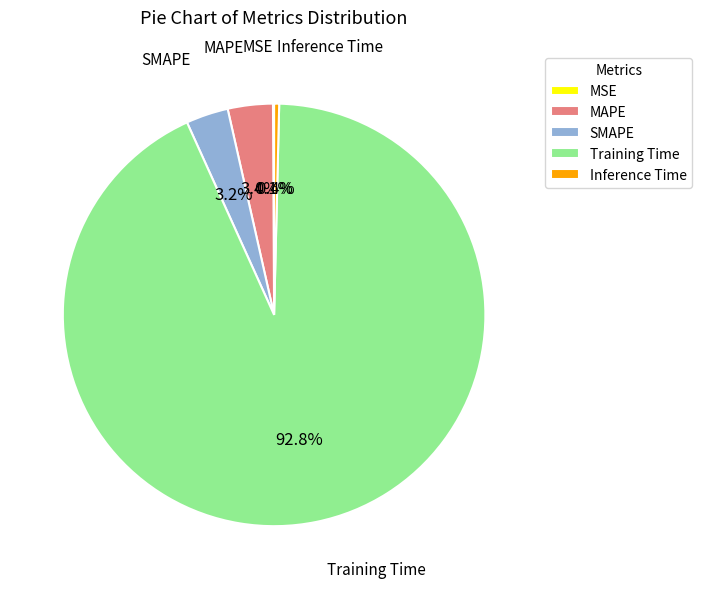

Which slice is the largest?

Training Time